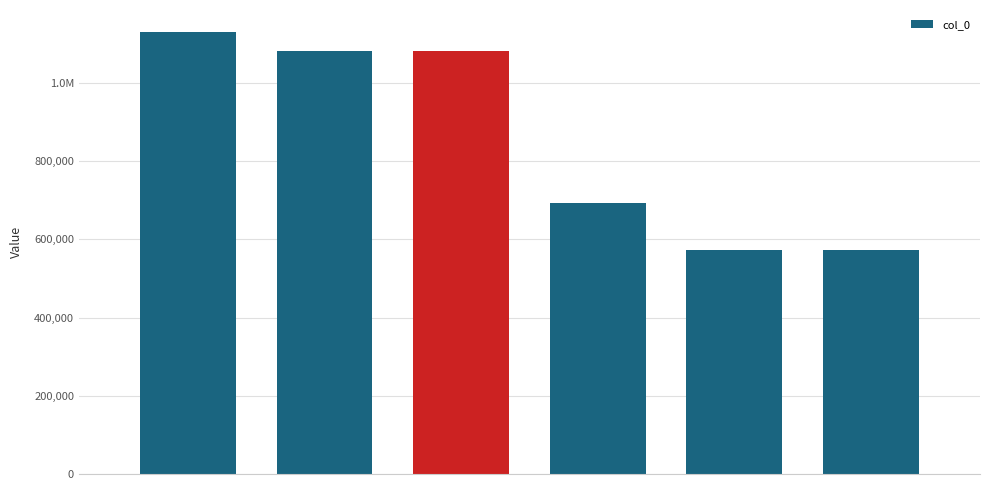

Are the bars horizontal?

No